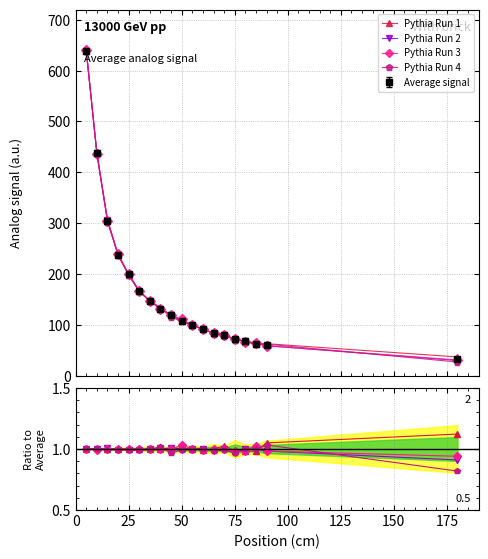

Reading left to right, transcribe all the data shown in this chart.

Average signal: 639.0	437.2	304.9	238.3	199.2	166.9	147.5	131.4	119.3	107.6	99.8	91.7	84.1	79.9	73.2	68.0	63.2	60.0	33.0
Run 1: 639.0	439.0	306.0	239.0	199.0	167.0	147.0	131.0	120.0	108.0	100.0	91.0	84.0	82.0	72.0	67.0	62.0	63.0	37.0
Run 2: 639.0	437.0	307.0	237.0	198.0	165.0	147.0	132.0	120.0	107.0	100.0	92.0	83.0	80.0	71.0	68.0	63.0	59.0	30.0
Run 3: 641.0	435.0	304.0	239.0	200.0	167.0	147.0	131.0	119.0	111.0	100.0	91.0	84.0	80.0	72.0	67.0	65.0	59.0	31.0
Run 4: 639.0	438.0	303.0	237.0	198.0	166.0	147.0	134.0	115.0	107.0	99.0	92.0	83.0	79.0	71.0	68.0	63.0	62.0	27.0